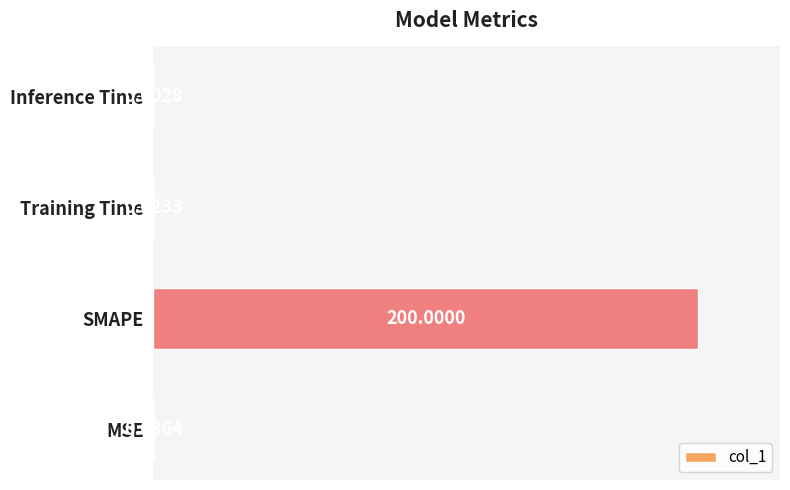

At which category does the chart reach its peak across all series?

SMAPE